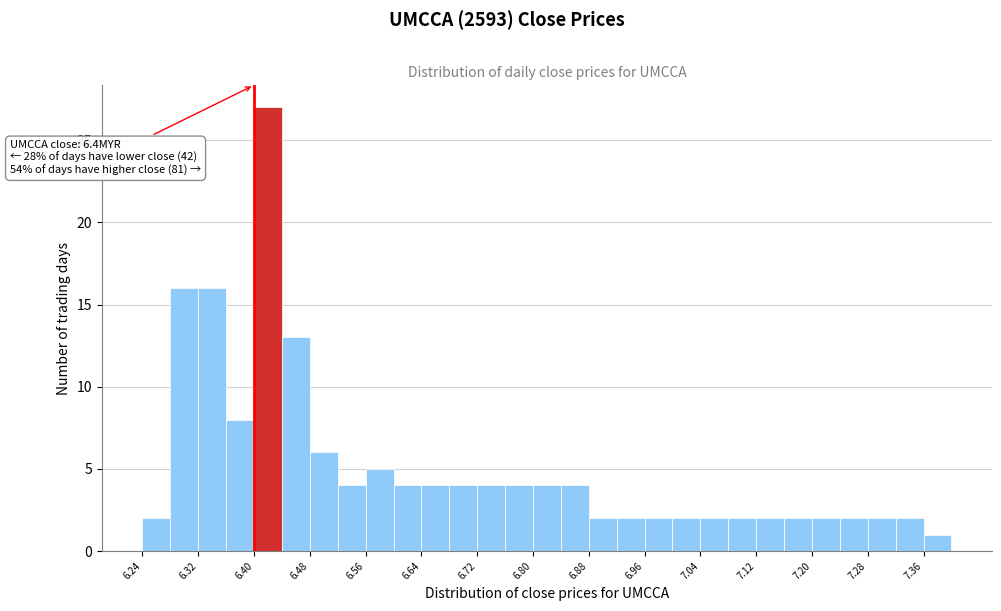

Which range on the x-axis has the tallest bar?

6.40 to 6.44